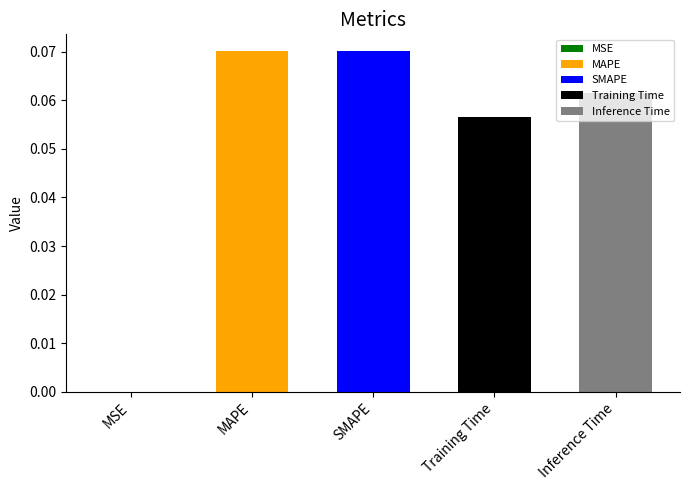

The value at SMAPE is 0.1. True or false?

True